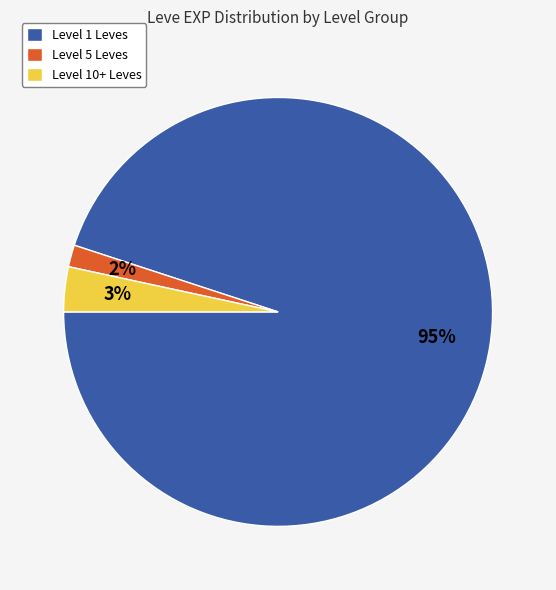

To the nearest percent, what is the difference between the largest and smallest slice percentages?

93%